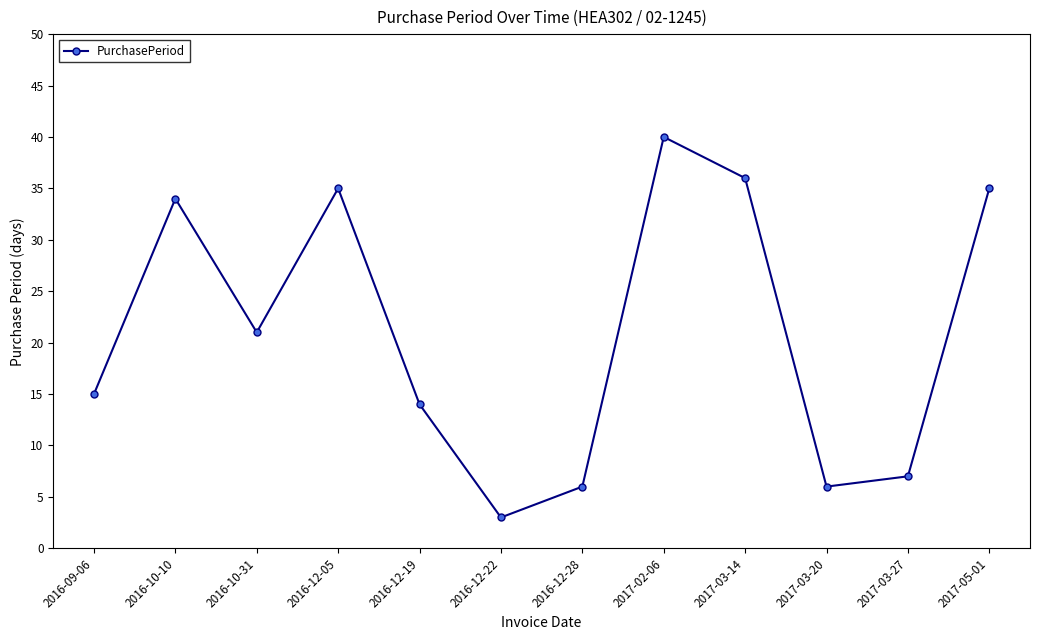

What is the ratio of the value at 2017-05-01 to the value at 2016-12-22?

11.7